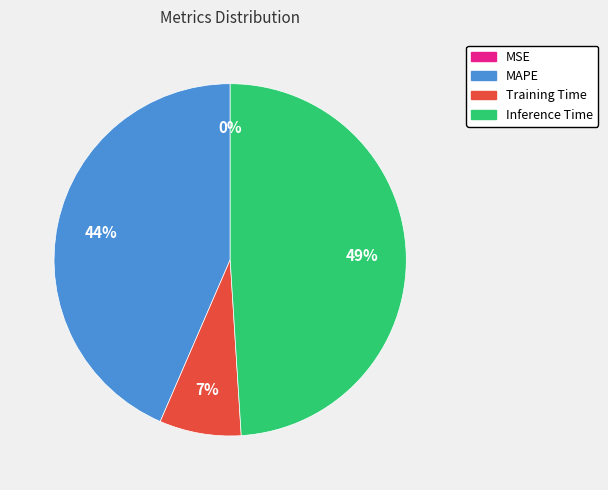

To the nearest percent, what is the difference between the largest and smallest slice percentages?

49%